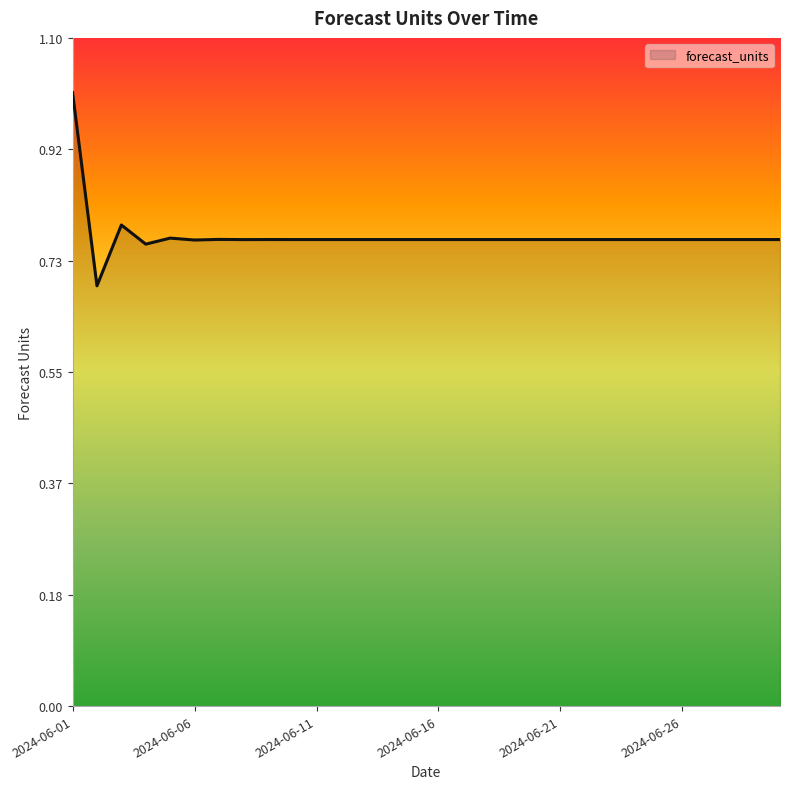

What is the greatest value displayed?

1.0